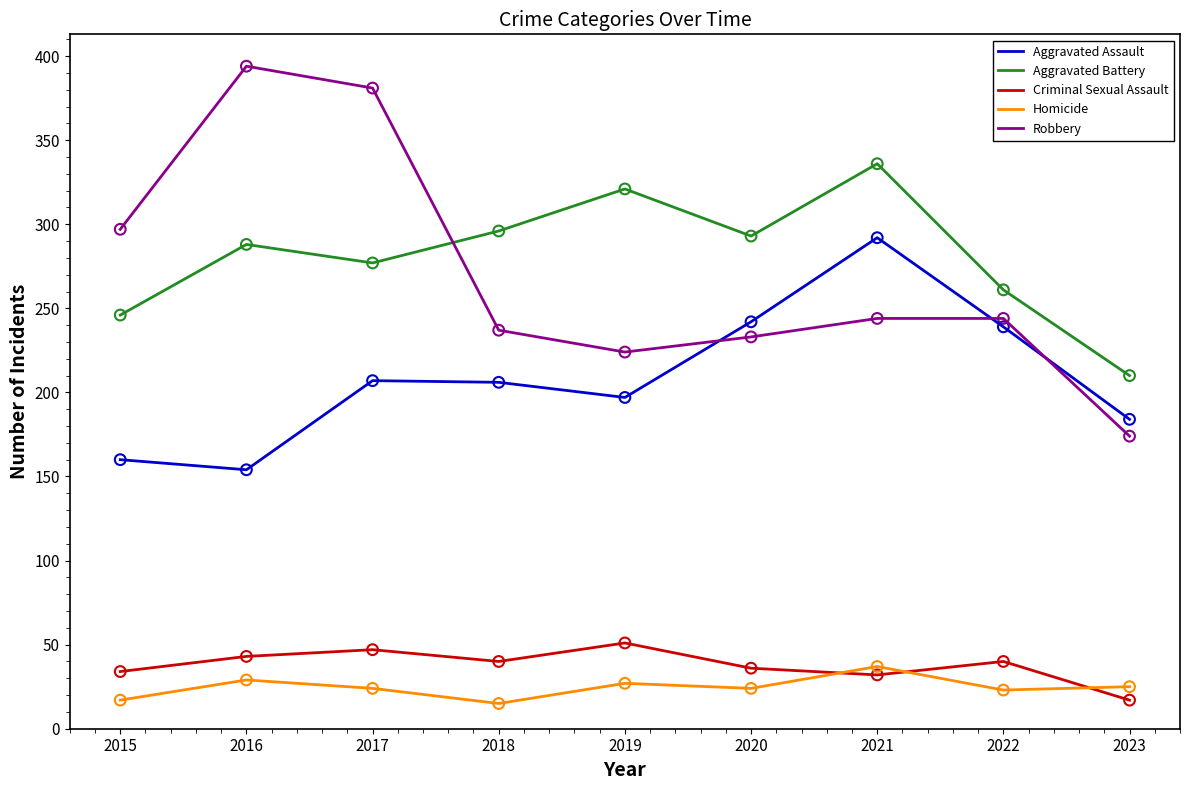

Between 2018 and 2021, which series saw the biggest shift?

Aggravated Assault